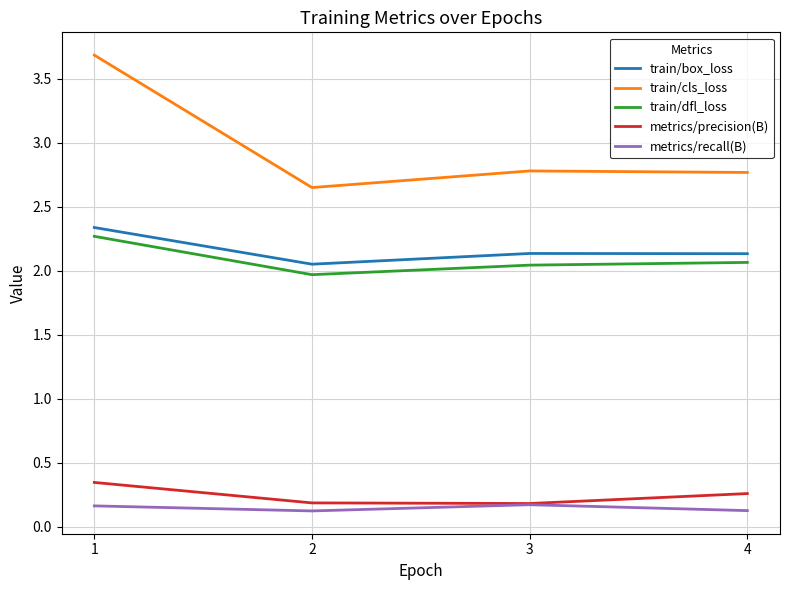

Is it true that train/box_loss equals 2.1 at 3?

True